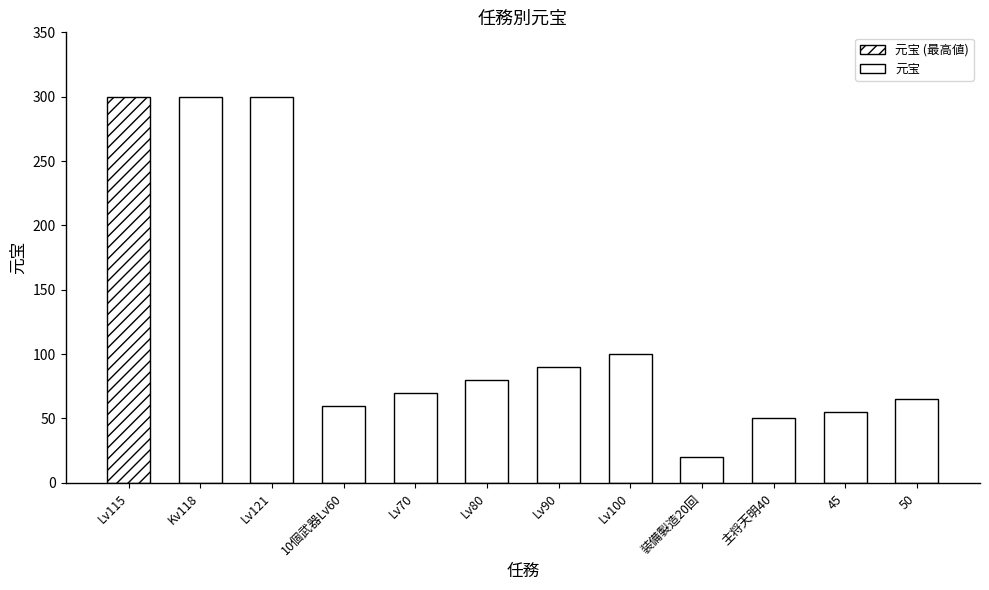

Is it true that the value at 主将天明40 is 83?

False